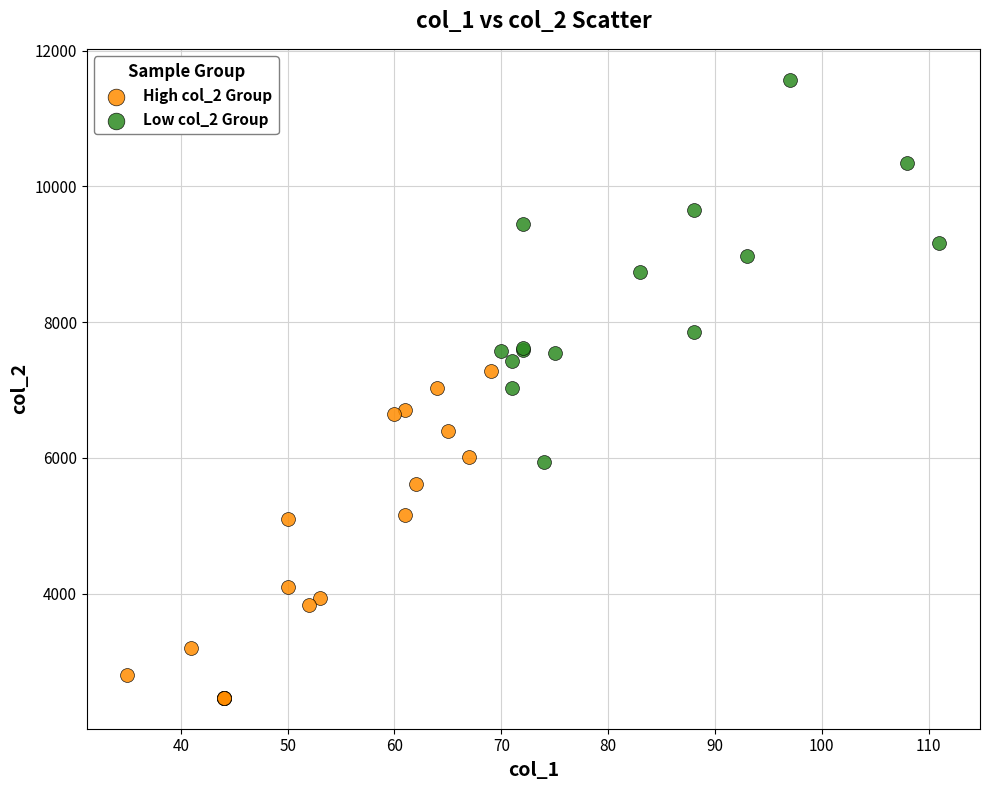

Which series contains the lowest Y value?

High col_2 Group